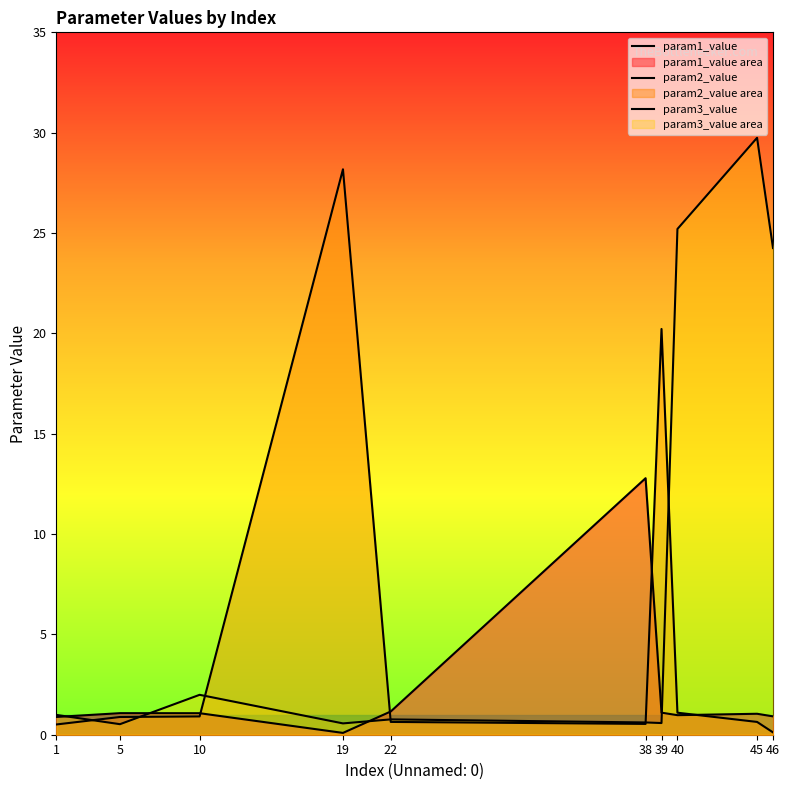

Which series has the widest spread of values?

param3_value